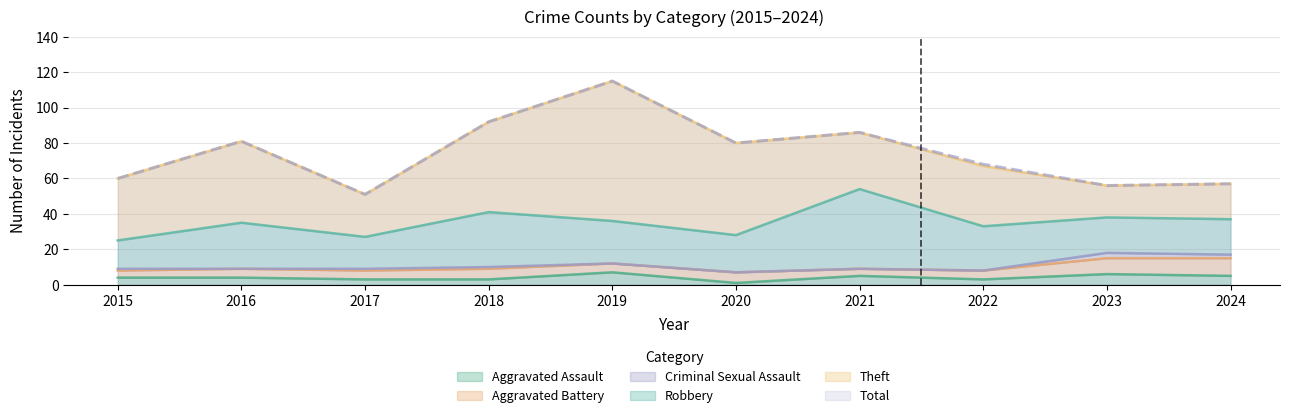

At which category is the sum across all series the highest?

2019